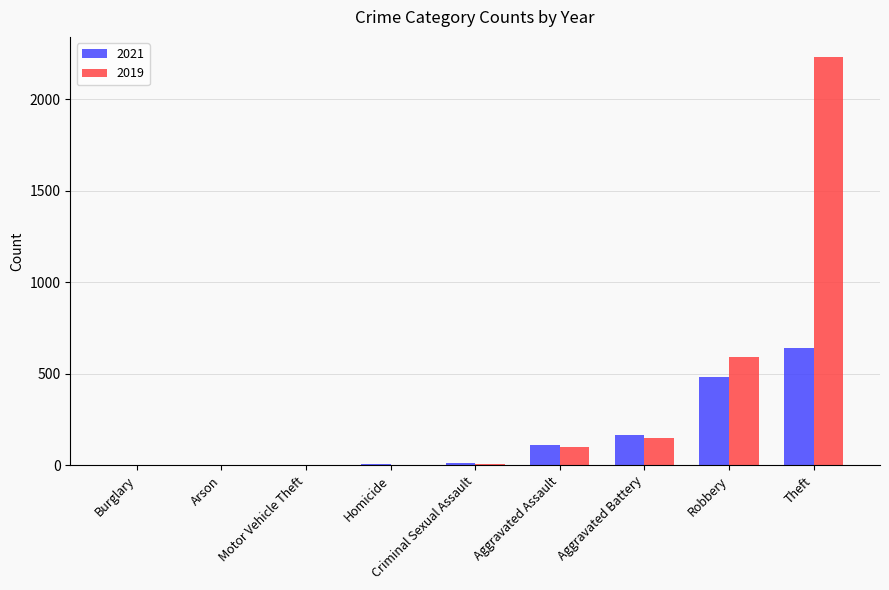

What is the sum of all 2019 values?

3080